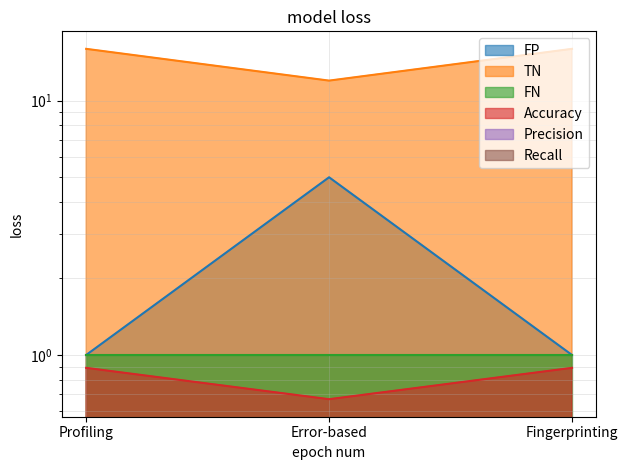

What position from the left is Fingerprinting?

3